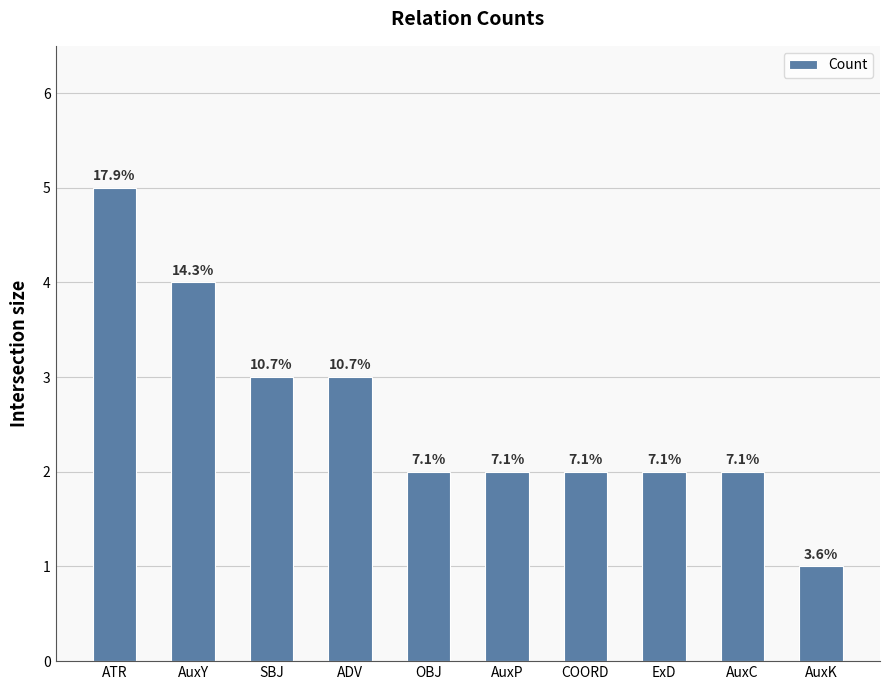

Are the bars horizontal?

No